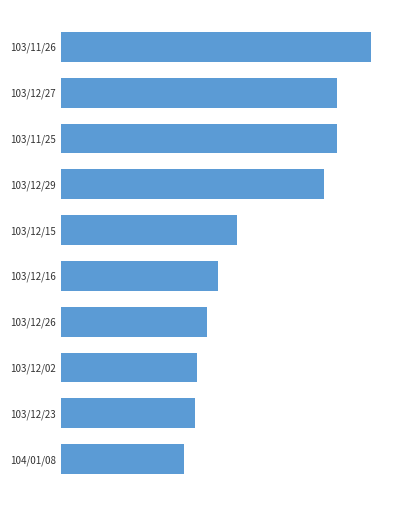

At which label is the value closest to 1057040?

103/12/15